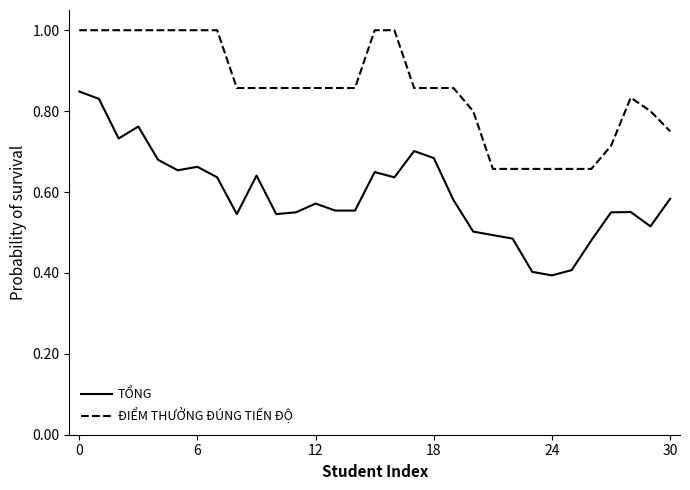

True or false: TỔNG and ĐIỂM THƯỞNG ĐÚNG TIẾN ĐỘ cross at least once.

False